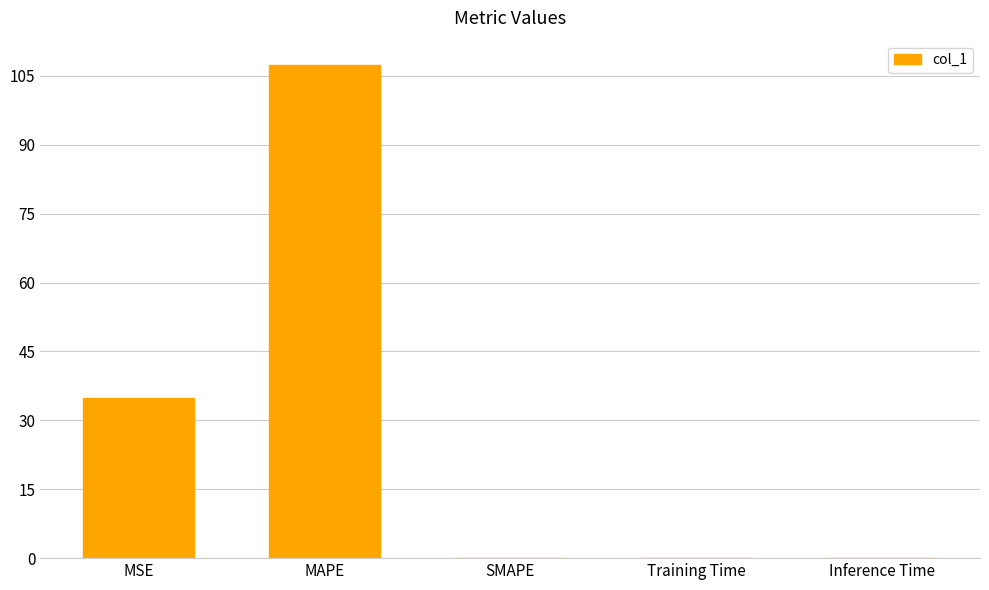

Between MSE and SMAPE, which is larger?

MSE